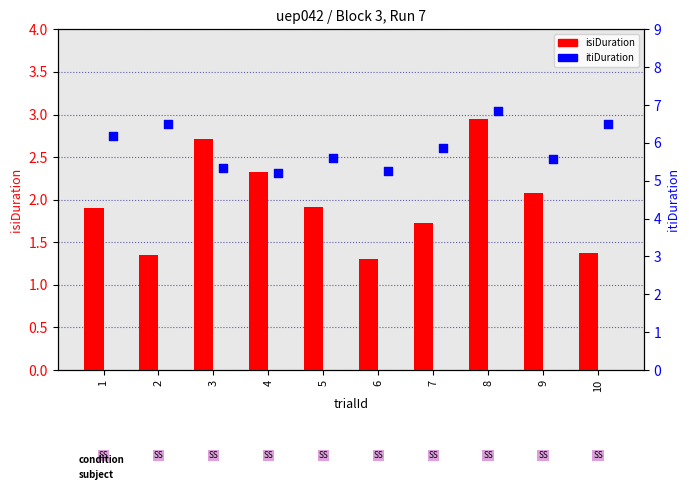

At how many categories does at least one series exceed 1?

10